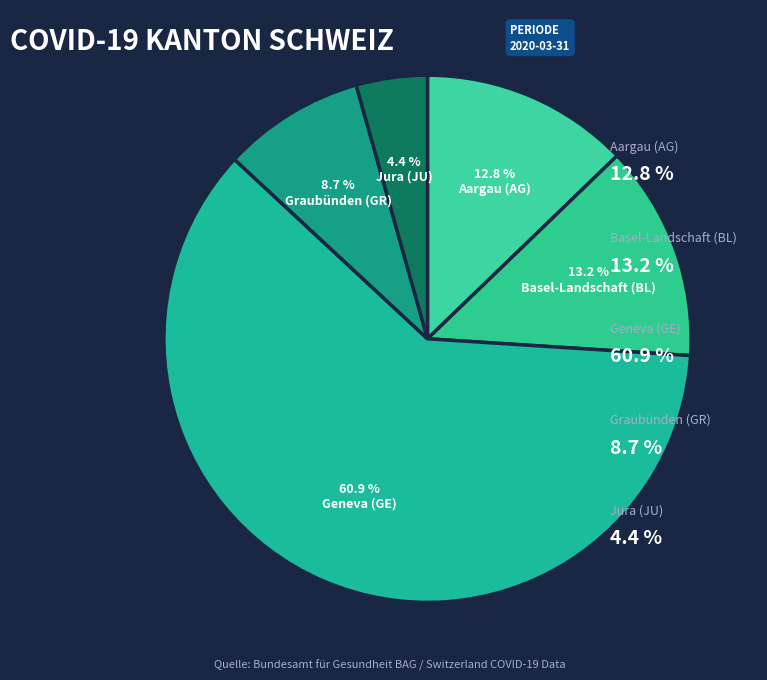

Count the number of slices in the pie.

5